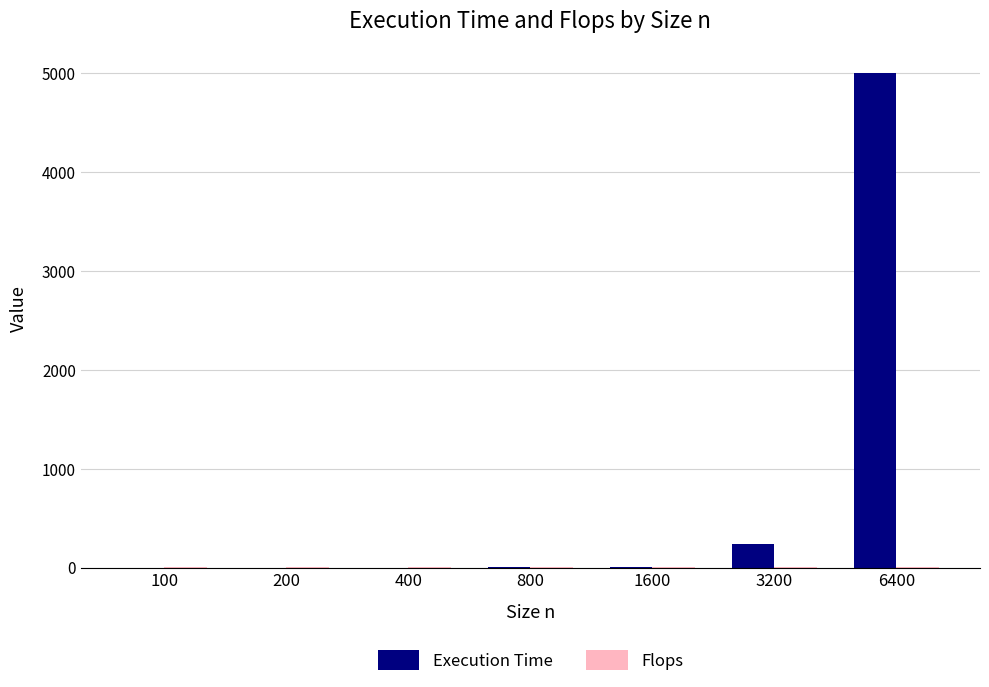

The value of Execution Time at 200 is 0.0. True or false?

True